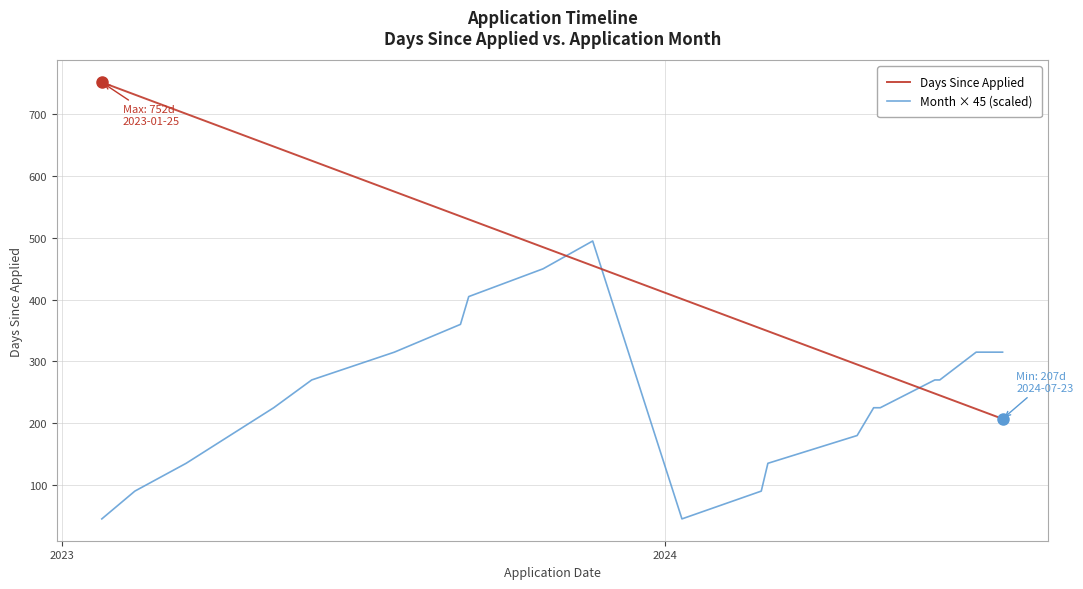

What is the highest value of the Days Since Applied series?

752